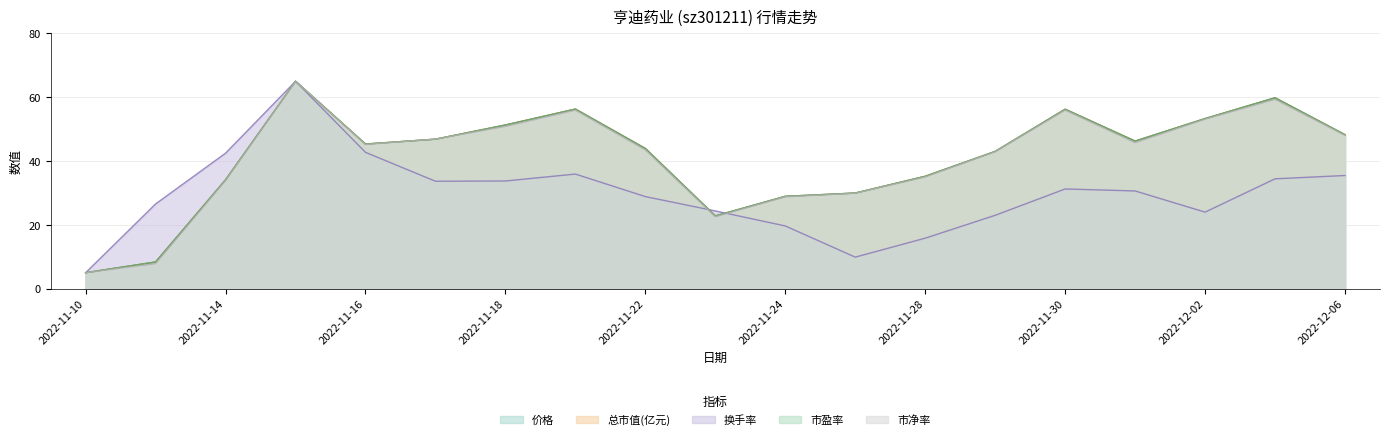

The 换手率 series shows 33.8 at 2022-11-18. True or false?

True